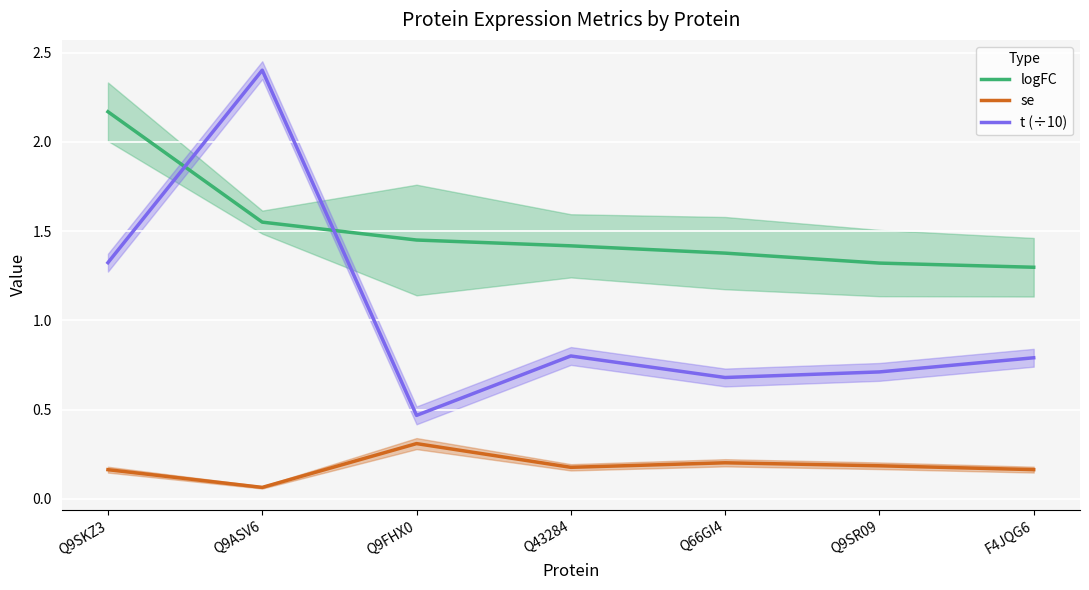

Reading left to right, list all the values displayed in this chart.

logFC: Q9SKZ3=2.2	Q9ASV6=1.6	Q9FHX0=1.5	Q43284=1.4	Q66GI4=1.4	Q9SR09=1.3	F4JQG6=1.3
se: Q9SKZ3=0.2	Q9ASV6=0.1	Q9FHX0=0.3	Q43284=0.2	Q66GI4=0.2	Q9SR09=0.2	F4JQG6=0.2
t (÷10): Q9SKZ3=1.3	Q9ASV6=2.4	Q9FHX0=0.5	Q43284=0.8	Q66GI4=0.7	Q9SR09=0.7	F4JQG6=0.8